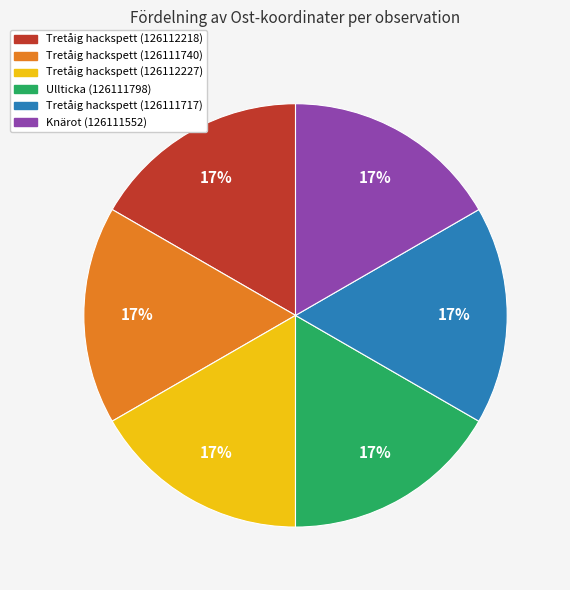

The Knärot (126111552) slice represents 17% of the pie. True or false?

True